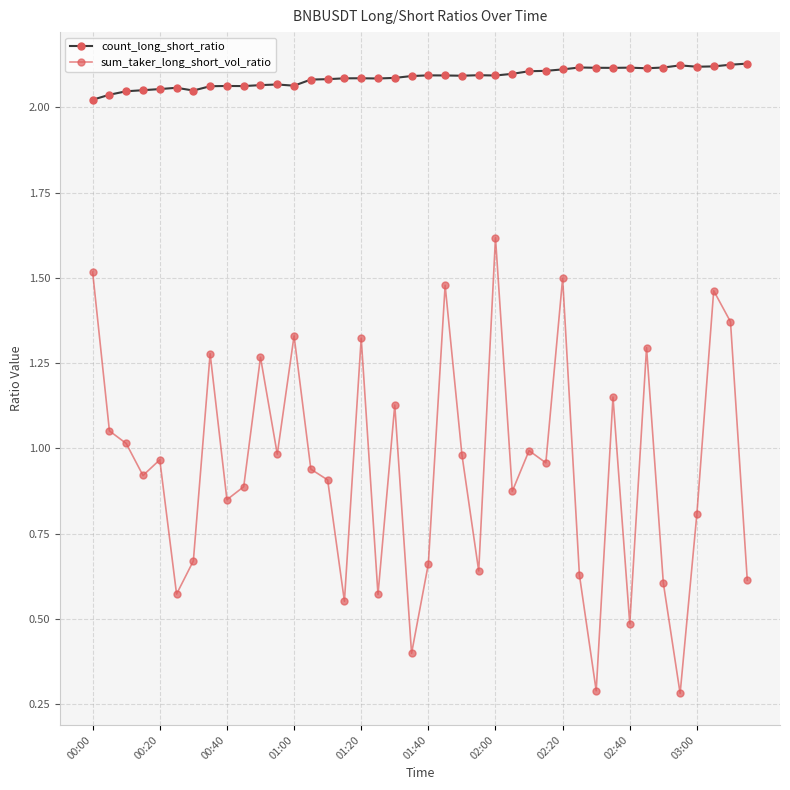

List the series in order of their overall mean, lowest first.

sum_taker_long_short_vol_ratio, count_long_short_ratio